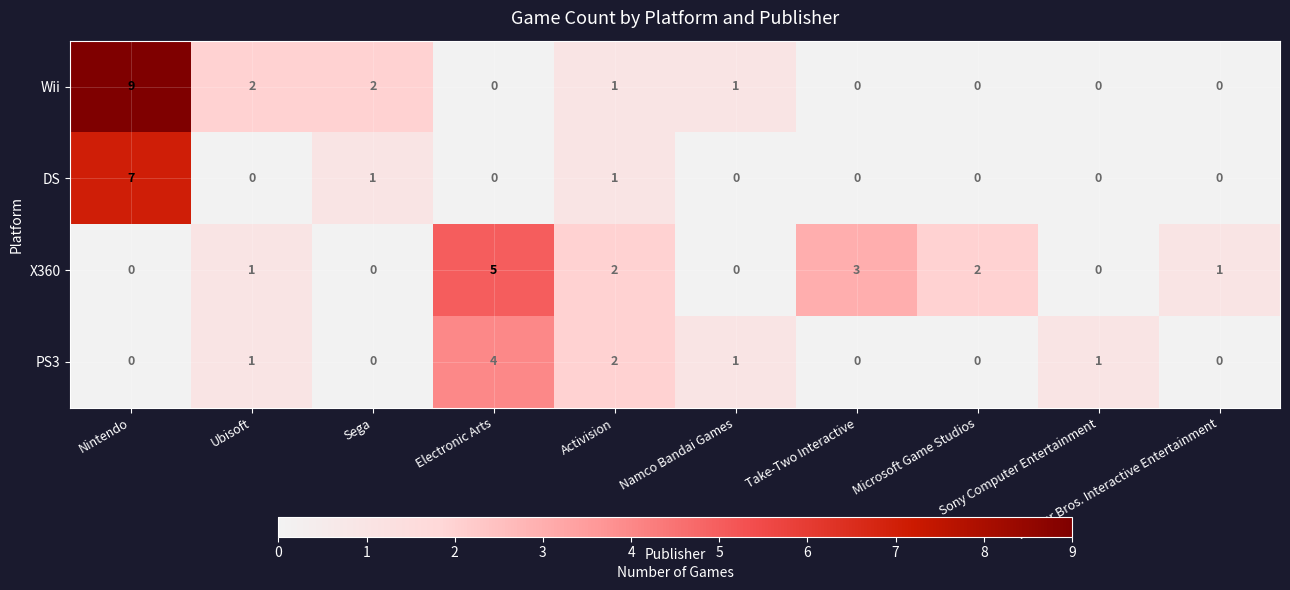

Which series has the largest total across all categories?

Wii